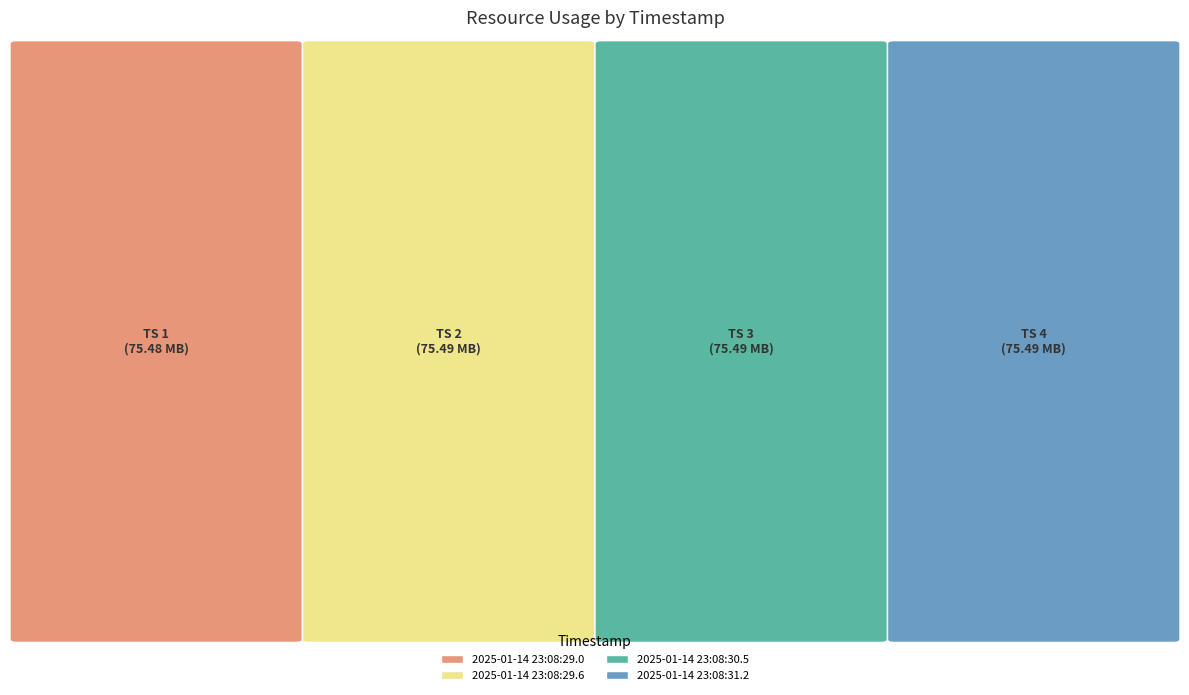

Which has a higher value, 2025-01-14 23:08:30.5 or 2025-01-14 23:08:29.0?

2025-01-14 23:08:30.5